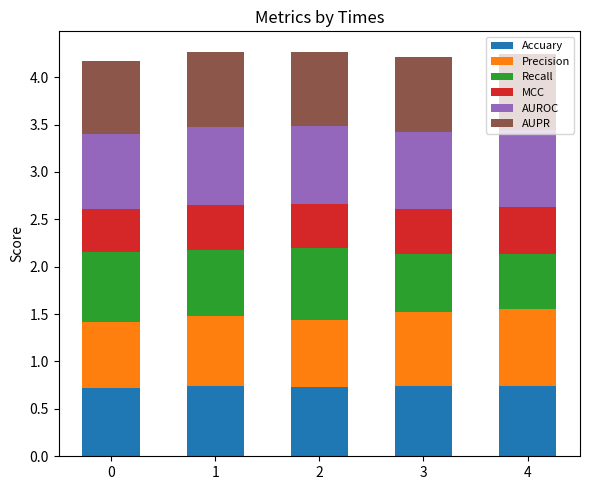

Count the Accuary values in the range 0 to 1.

5